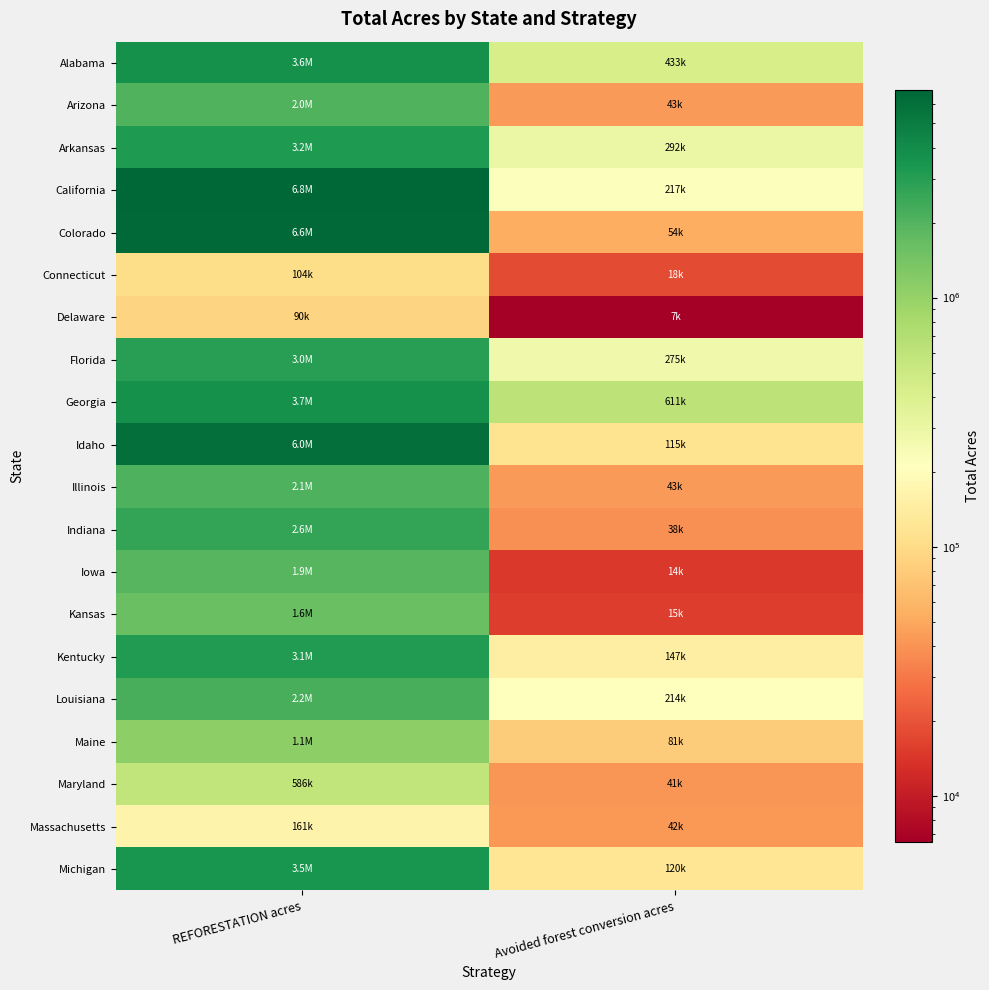

At which category does the chart reach its peak across all series?

REFORESTATION acres